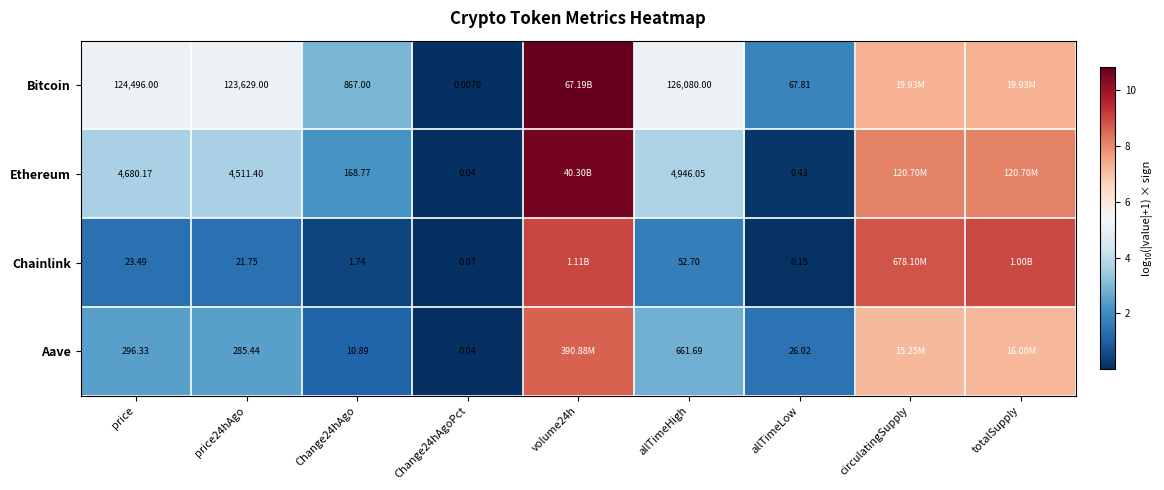

At price, list the series in order from smallest to largest.

Chainlink, Aave, Ethereum, Bitcoin